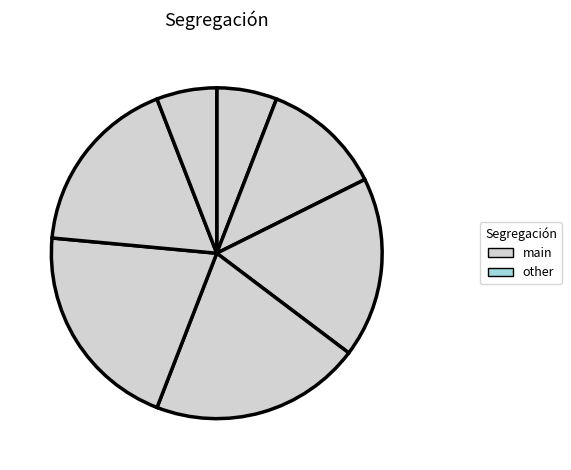

What is the largest slice in the pie chart?

S4